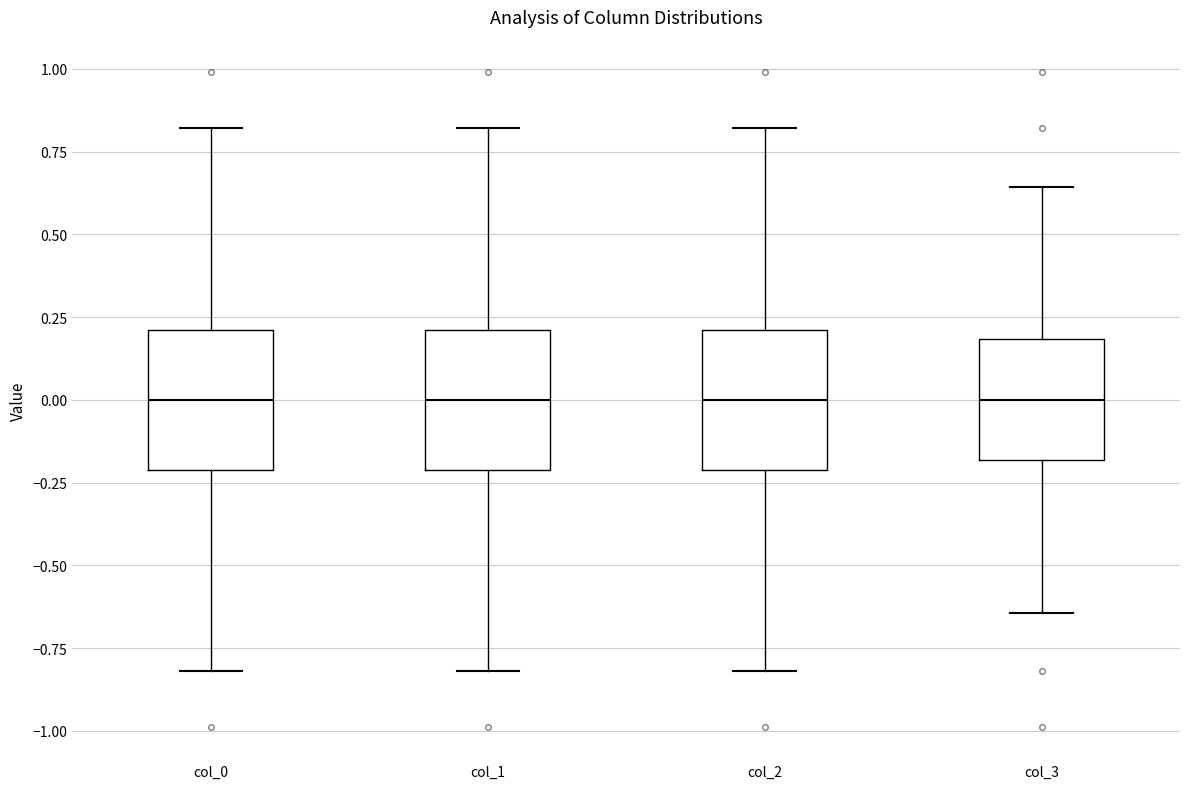

Reading left to right, read every box against the y-axis: the position of its median line, the range the box covers, and the ends of its whiskers. The values are not printed on the chart, so give them approximately, as read against the axis.

col_0: median 0.00, box -0.20 to 0.20, whiskers -0.80 to 0.80
col_1: median 0.00, box -0.20 to 0.20, whiskers -0.80 to 0.80
col_2: median 0.00, box -0.20 to 0.20, whiskers -0.80 to 0.80
col_3: median 0.00, box -0.20 to 0.20, whiskers -0.65 to 0.65